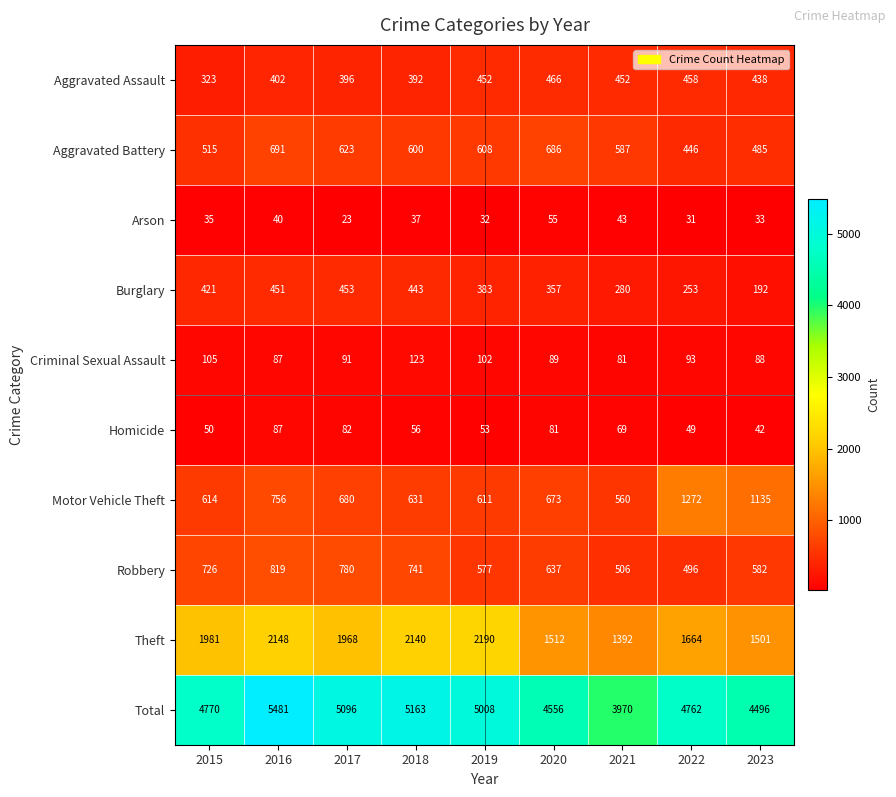

At how many categories does at least one series exceed 4076?

8